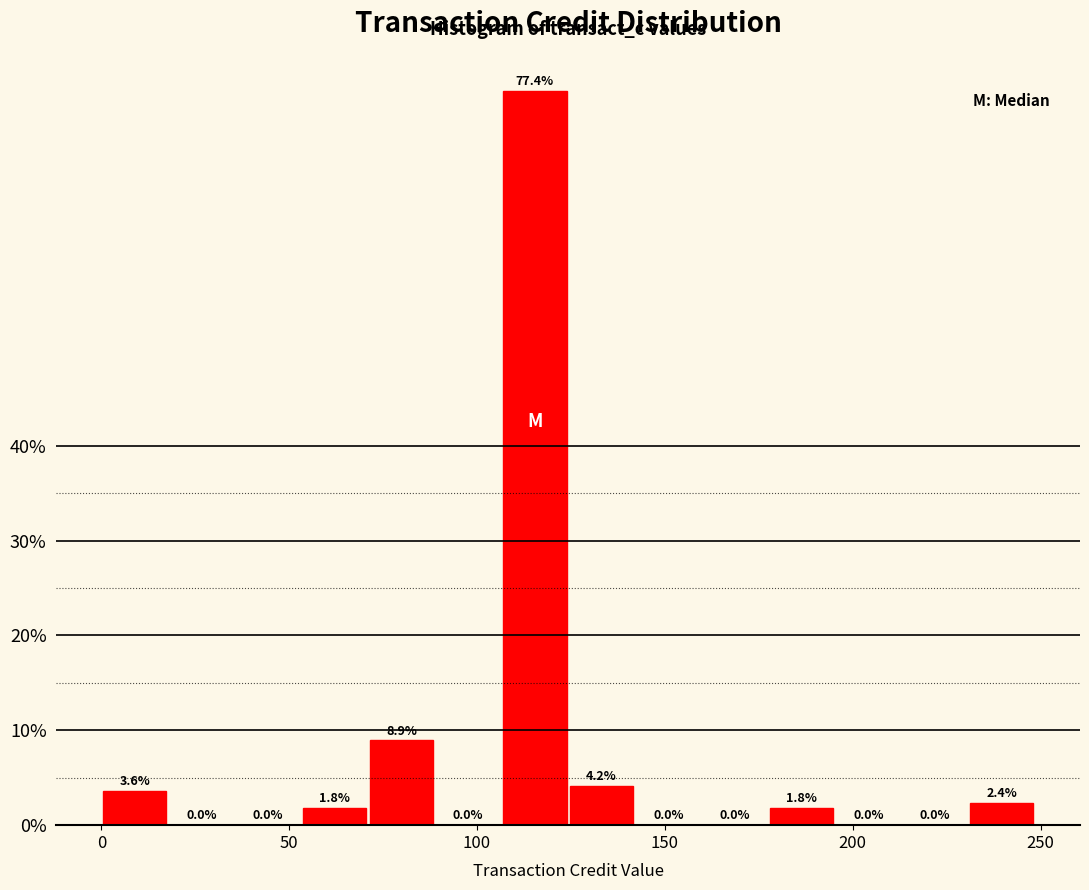

Read against the x-axis, roughly where is the centre of the tallest bar?

115